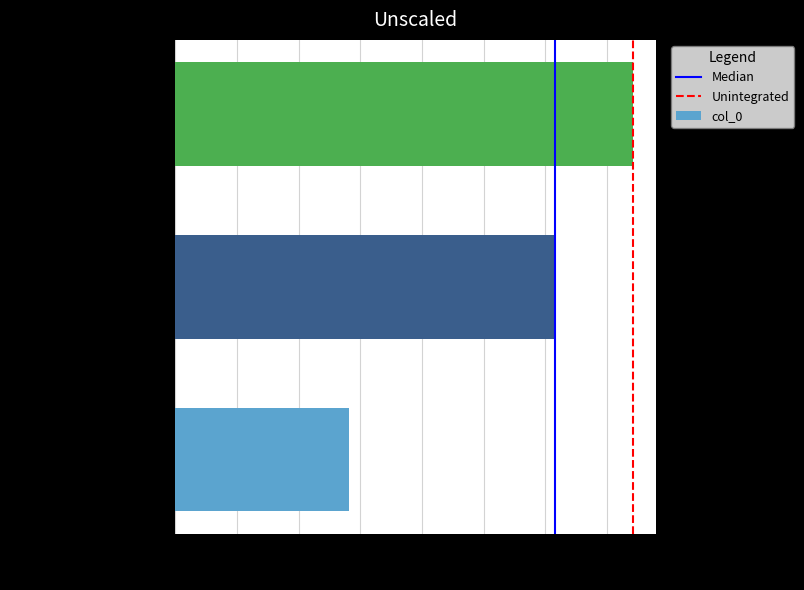

How many bars are there in total?

3